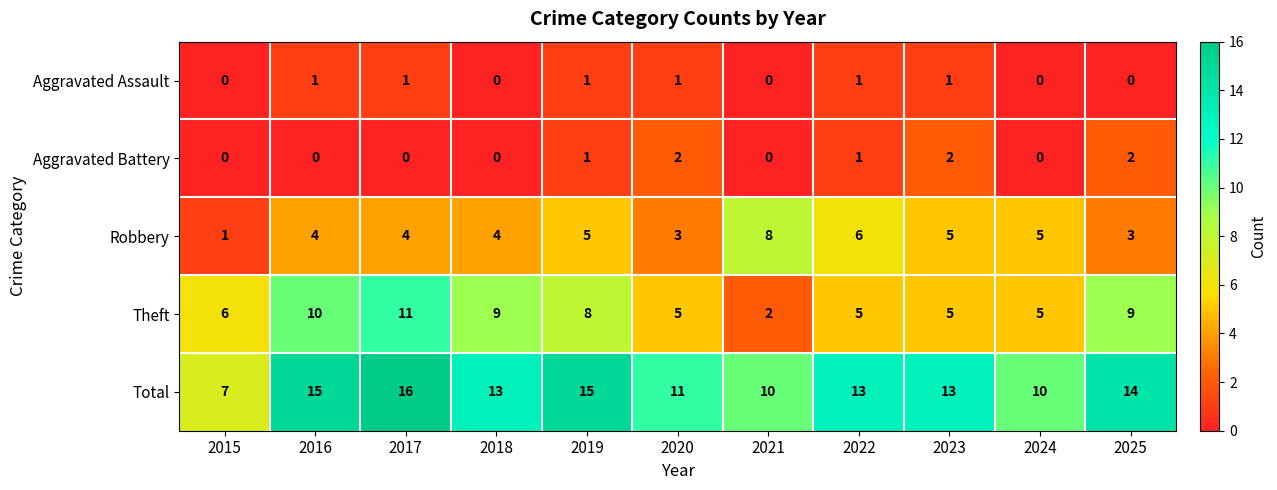

At which label does Total first exceed 13?

2016